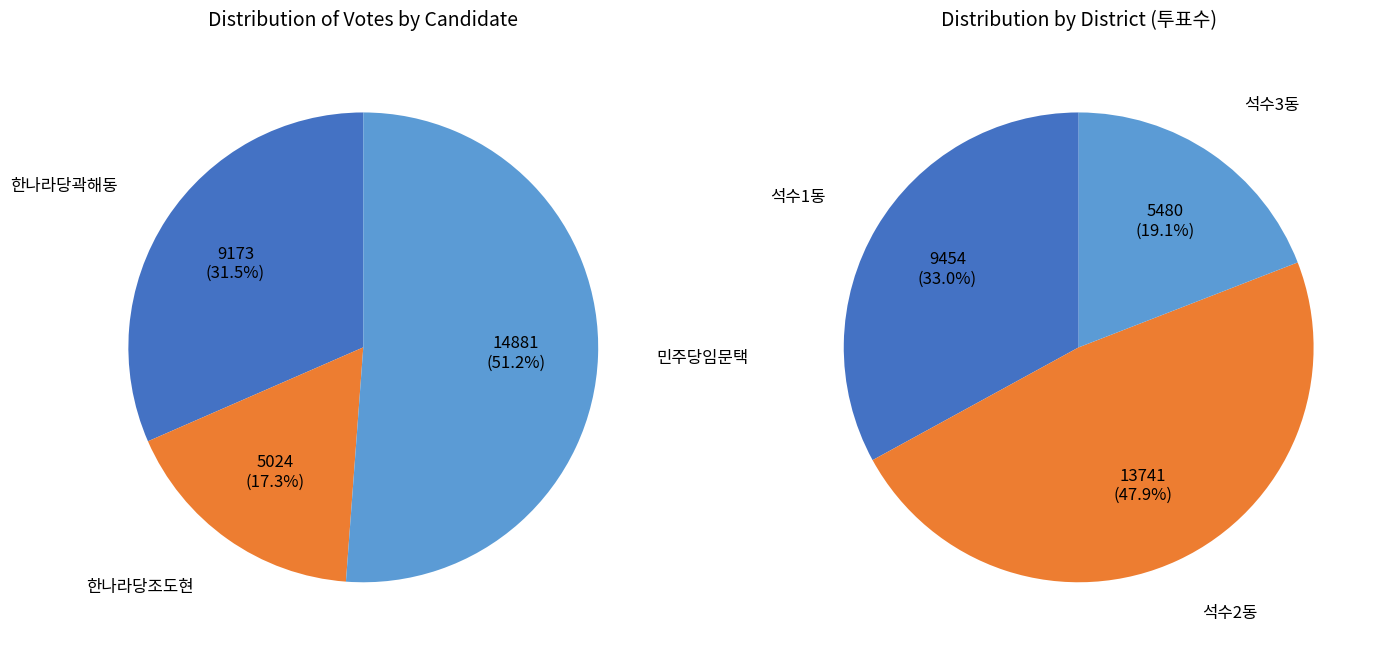

True or false: 한나라당곽해동 accounts for 32% of the total.

True